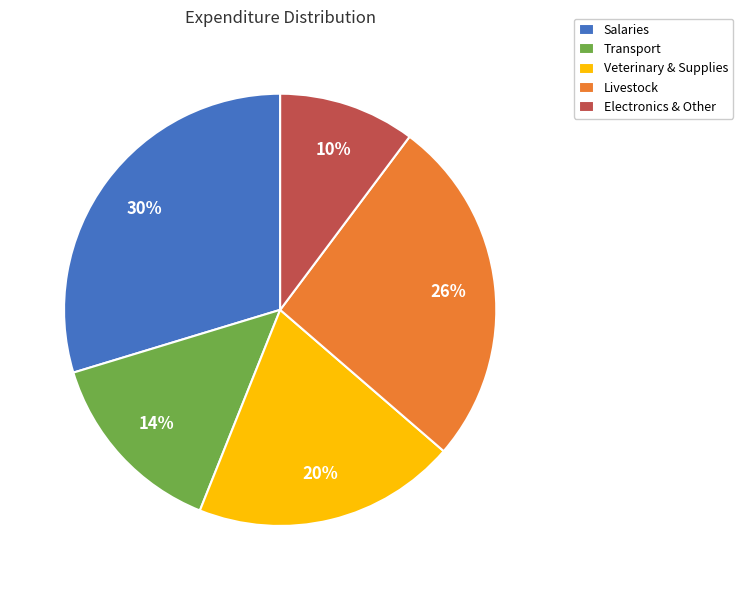

Is the sum of Veterinary & Supplies and Electronics & Other greater than half?

No